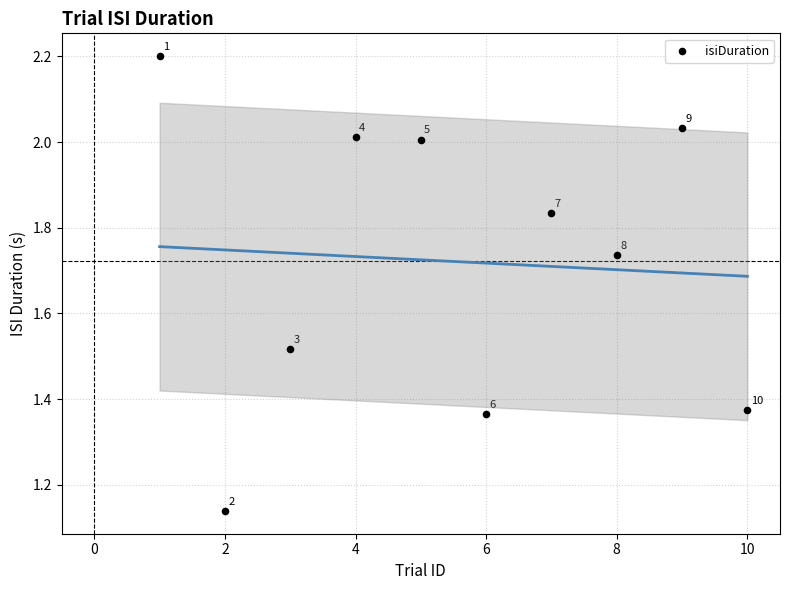

What is the average X value?

5.5